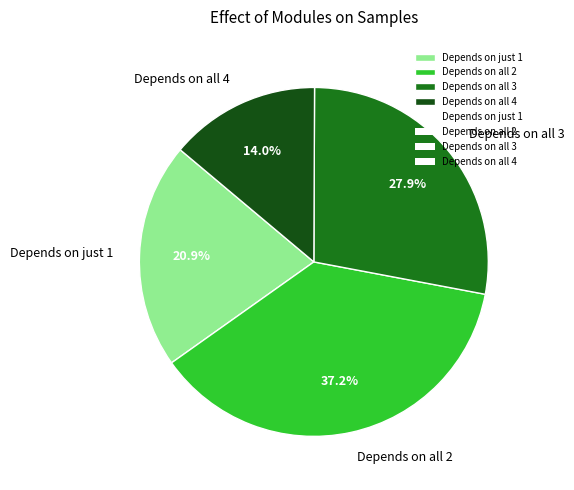

Does Depends on all 3 represent more than half of the total?

No